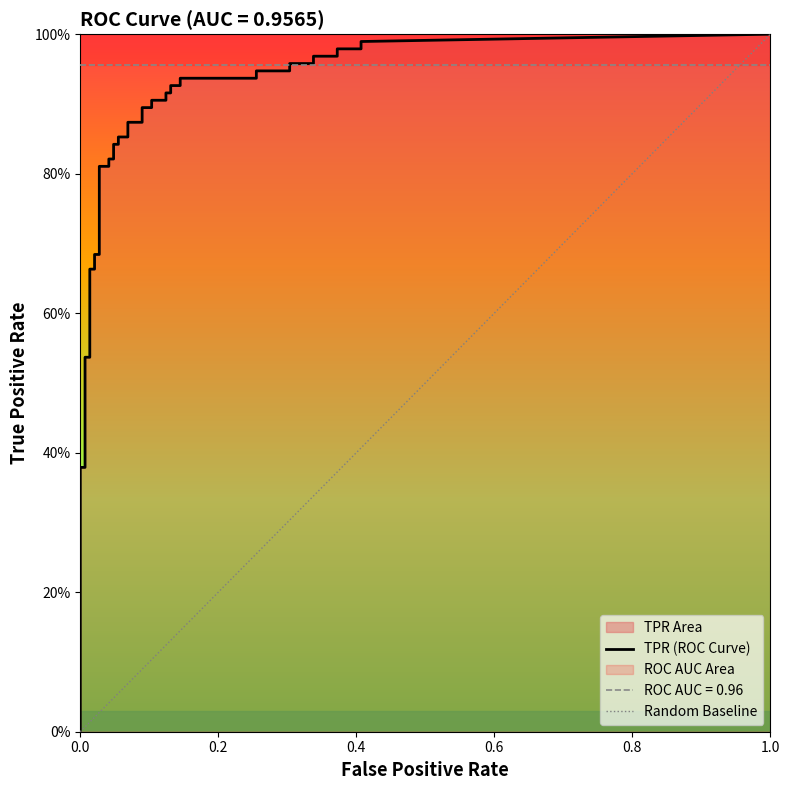

Which series has the largest range (max minus min)?

tpr